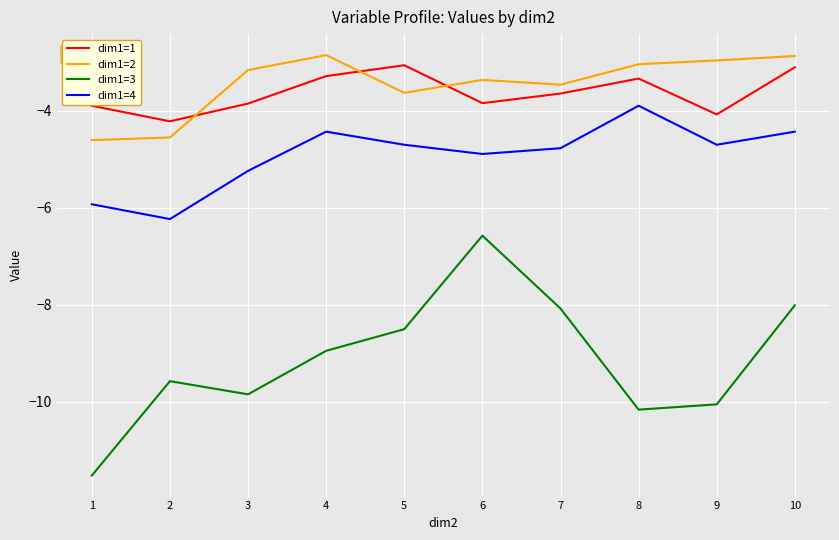

What is the difference between the maximum and minimum values in the dim1=2 series?

1.8